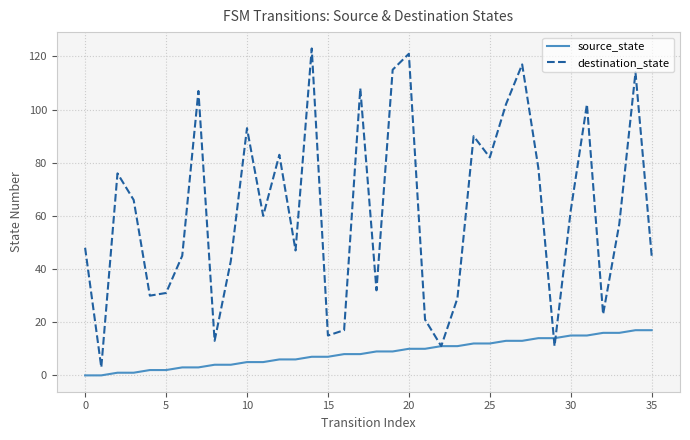

What is the maximum value for source_state?

17